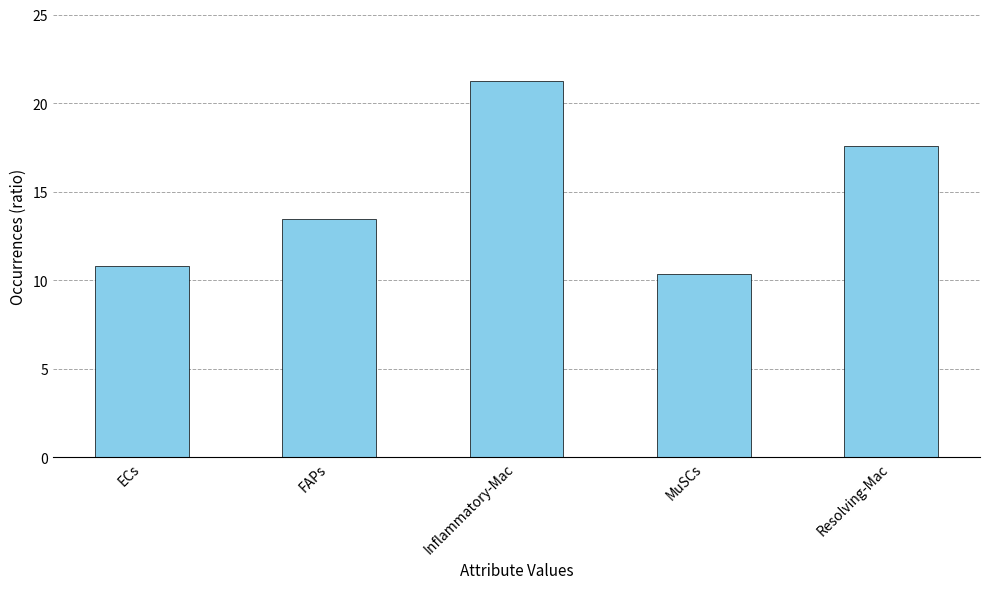

Is it true that the value at FAPs is 13.4?

True